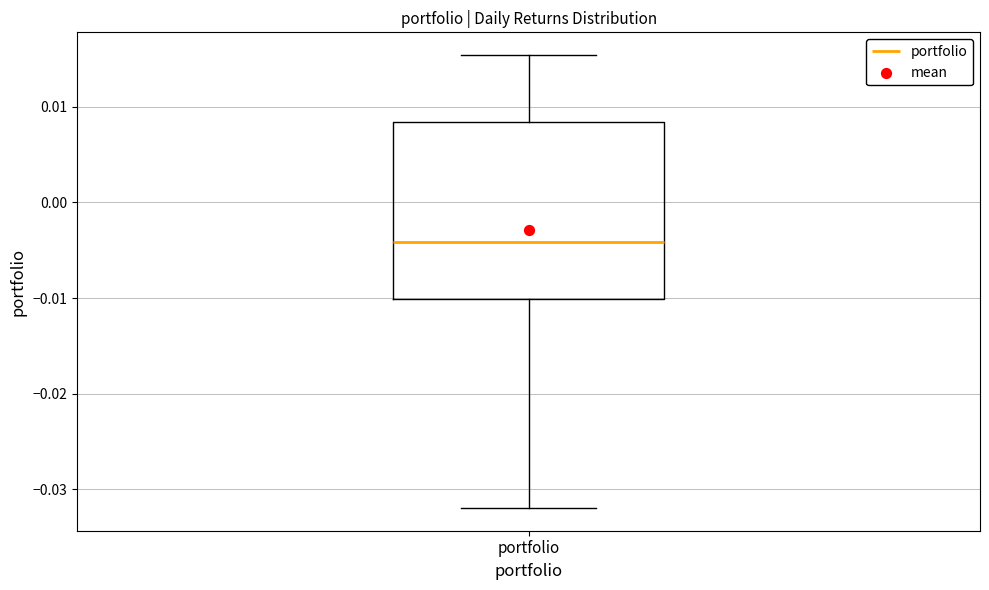

Transcribe this box plot: give where the median line is, the range the box spans, and where the two whiskers end, as read against the y-axis. The values are not printed on the chart, so give them approximately, as read against the axis.

median -0.004, box -0.010 to 0.008, whiskers -0.032 to 0.015